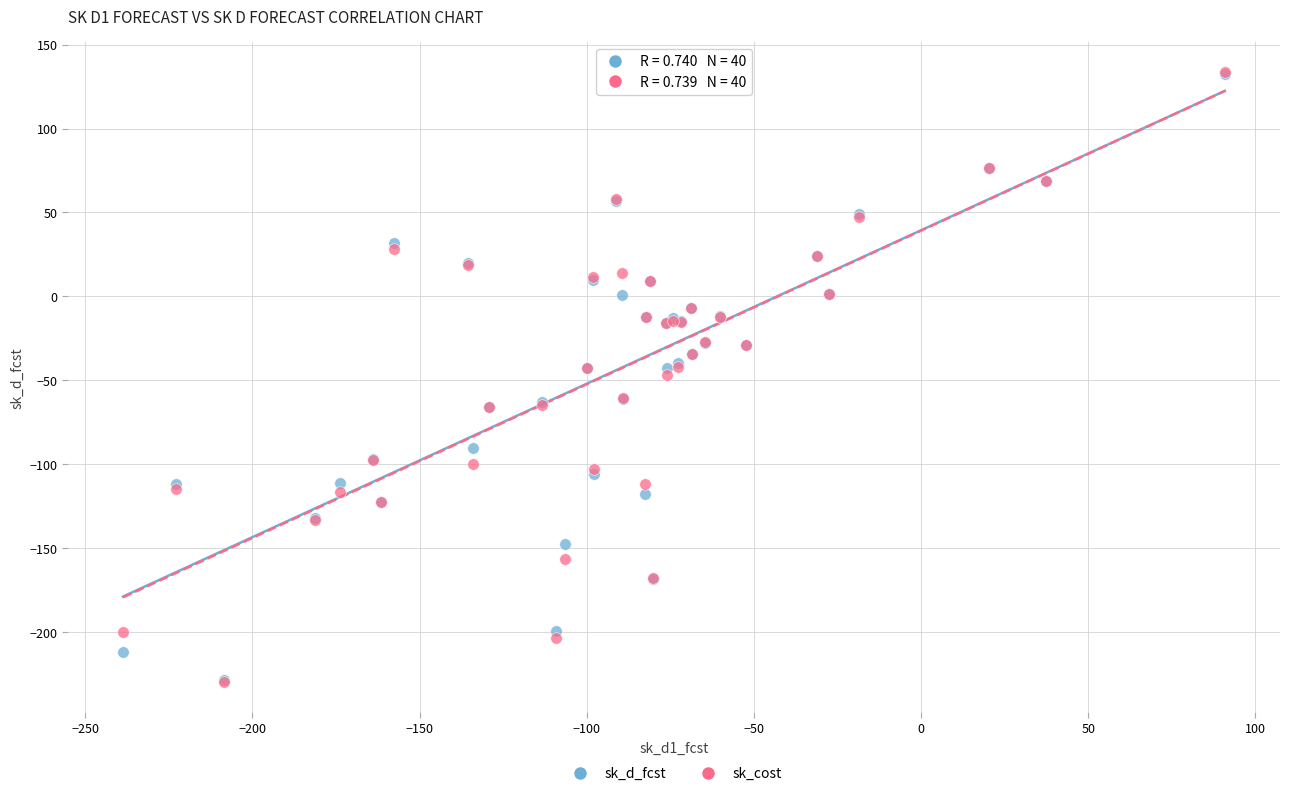

Which series has the widest spread of Y values?

sk_cost